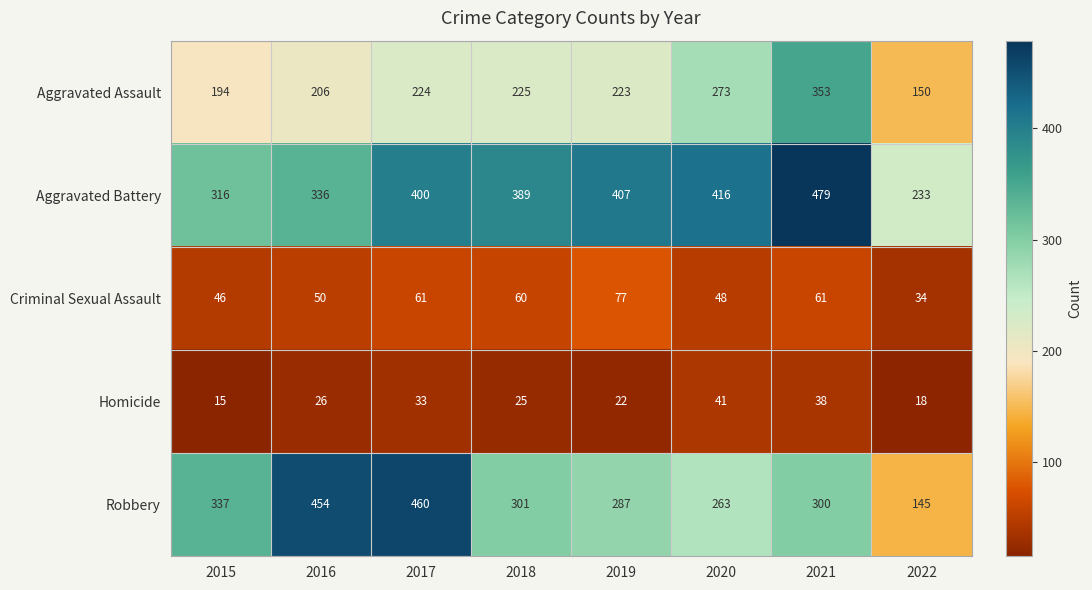

How many data points does each series have?

8